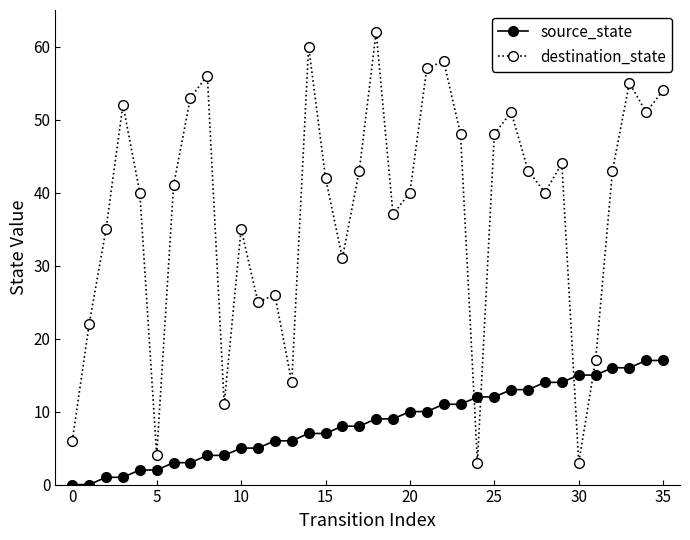

Which series has the widest spread of values?

destination_state